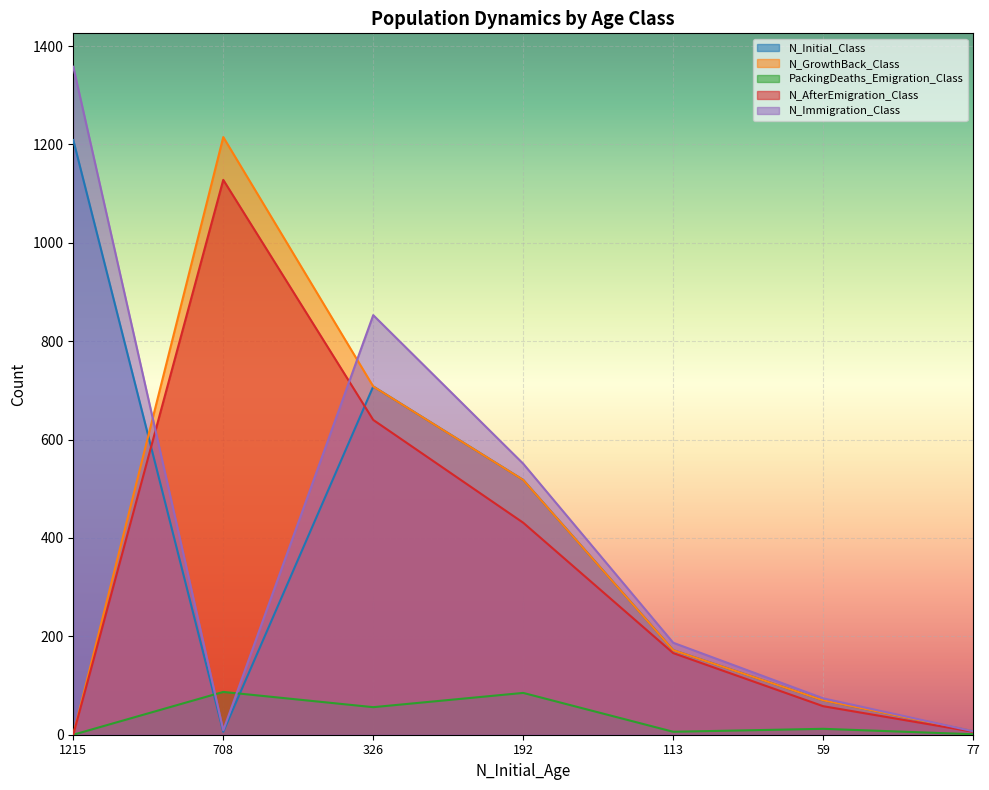

At which category is the sum across all series the highest?

326